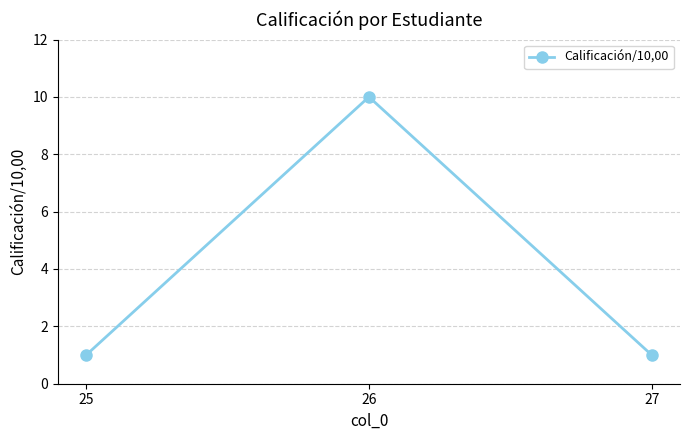

The value at 26 is 10. True or false?

True